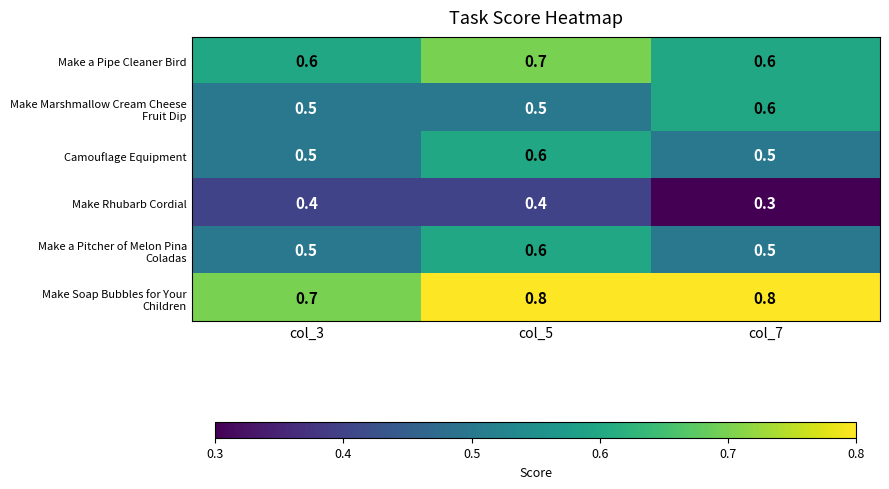

What is the spread (max minus min) of values at col_3?

0.3